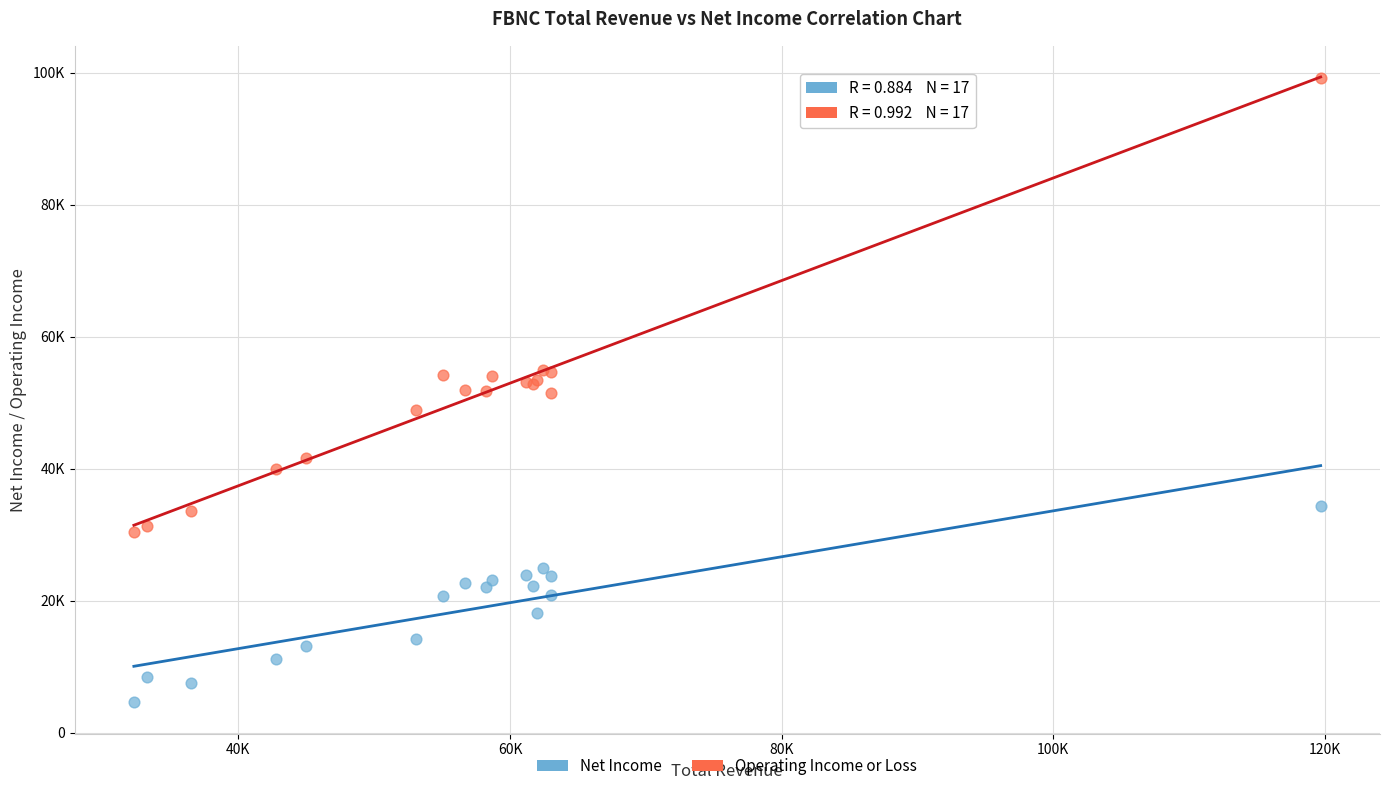

Which series reaches the minimum Y coordinate?

Net Income